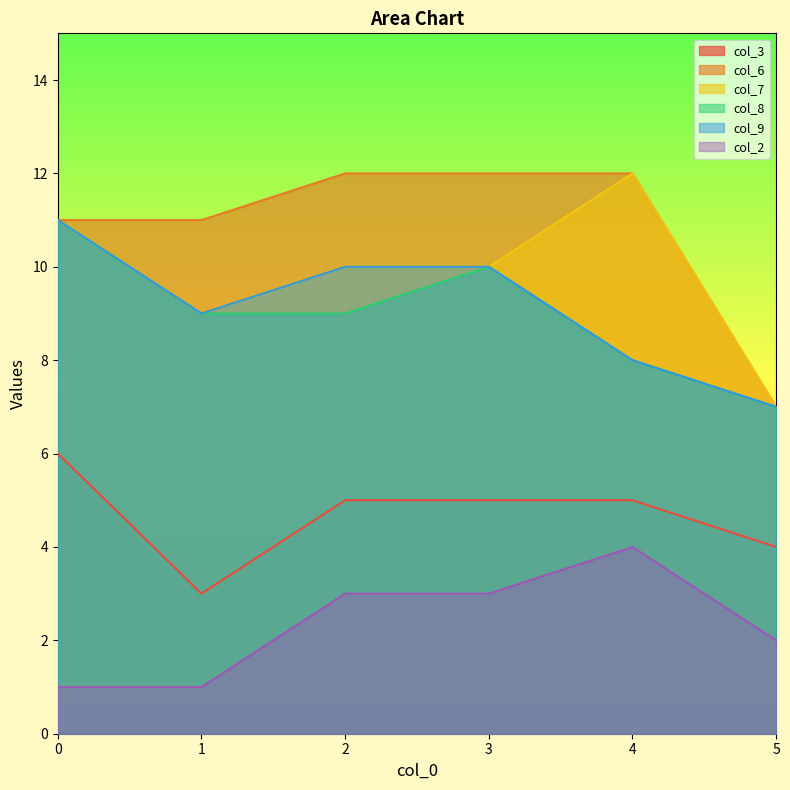

True or false: col_8 and col_3 cross at least once.

False